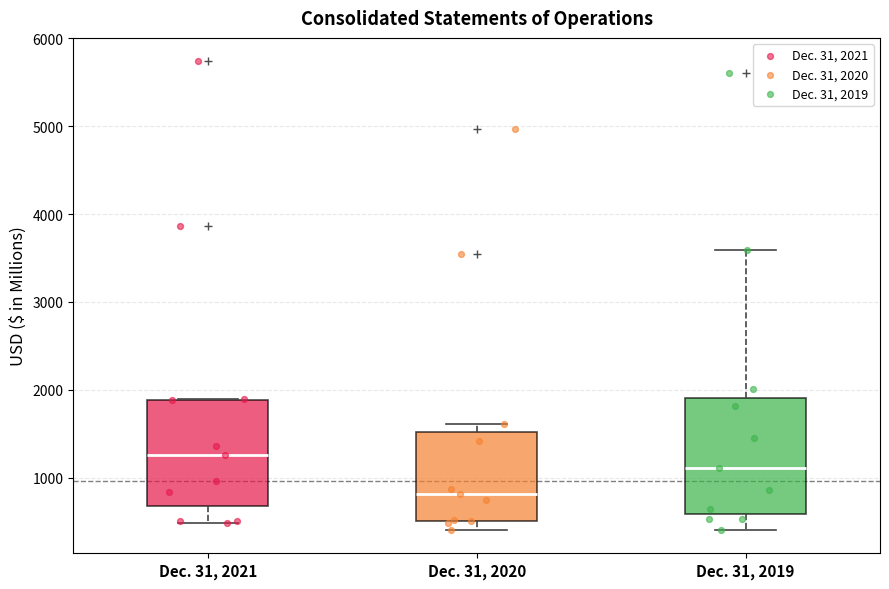

Which box's median line is the lowest?

Dec. 31, 2020